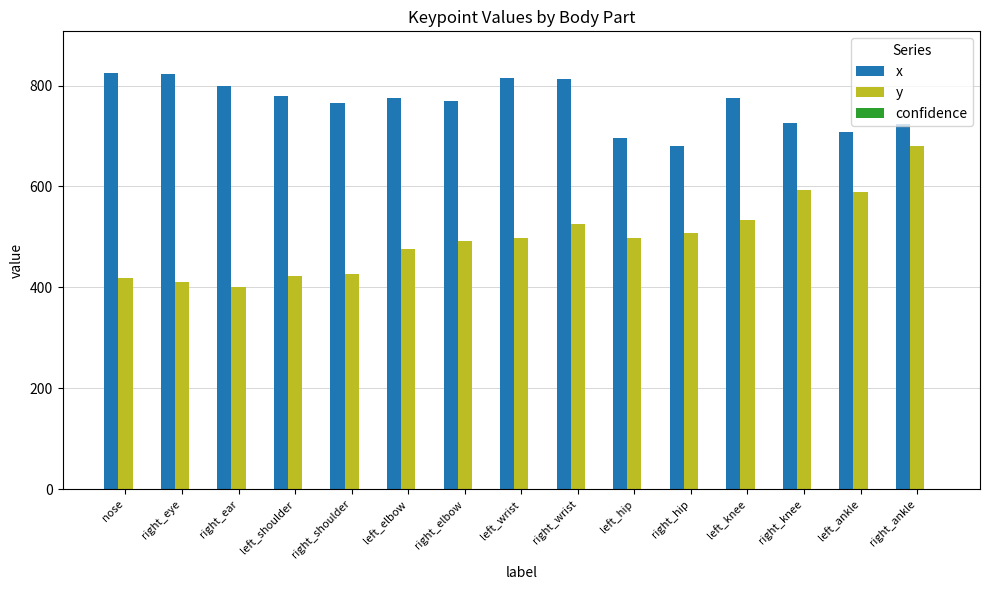

How many categories are shown in the chart?

15